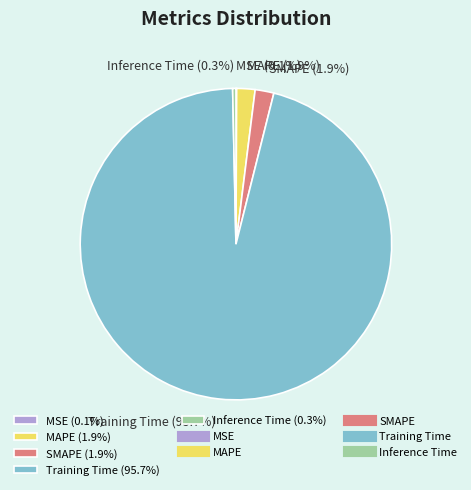

Combined, do MAPE (1.9%) and SMAPE (1.9%) account for over 50%?

No